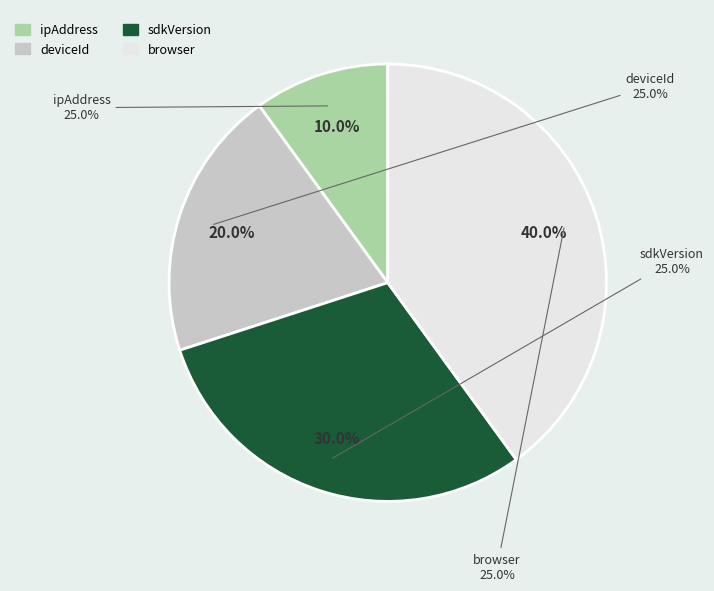

True or false: browser accounts for 40% of the total.

True